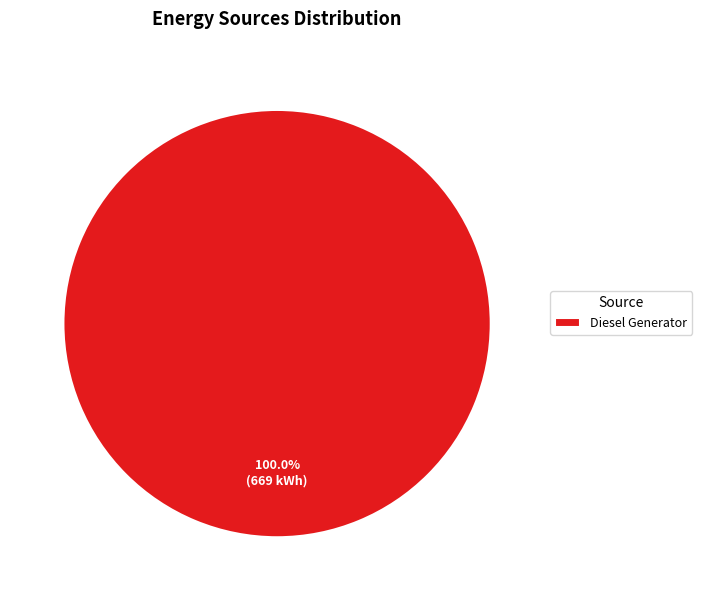

Which slice represents more than half of the pie?

Diesel Generator